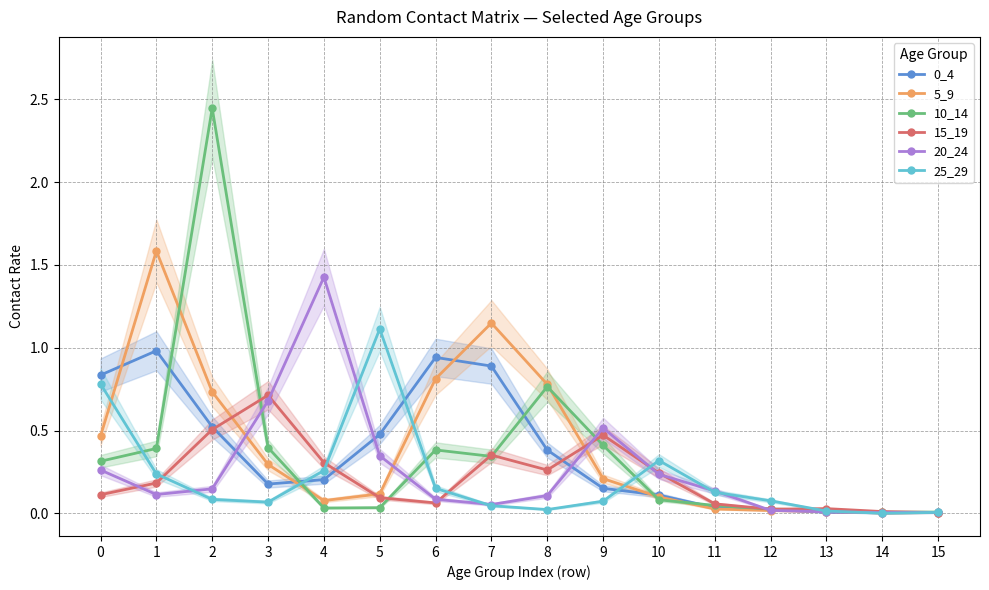

At which label is 20_24 closest to 0?

14